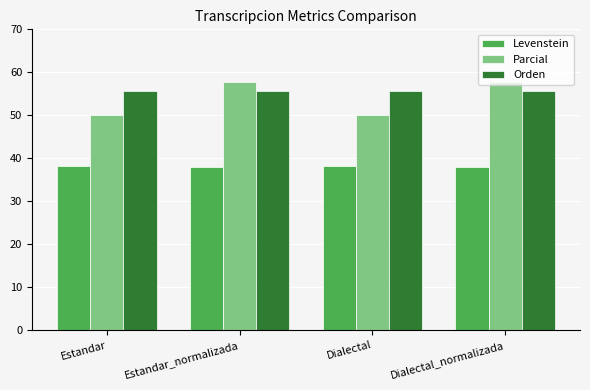

The value of Orden at Estandar_normalizada is 75.0. True or false?

False